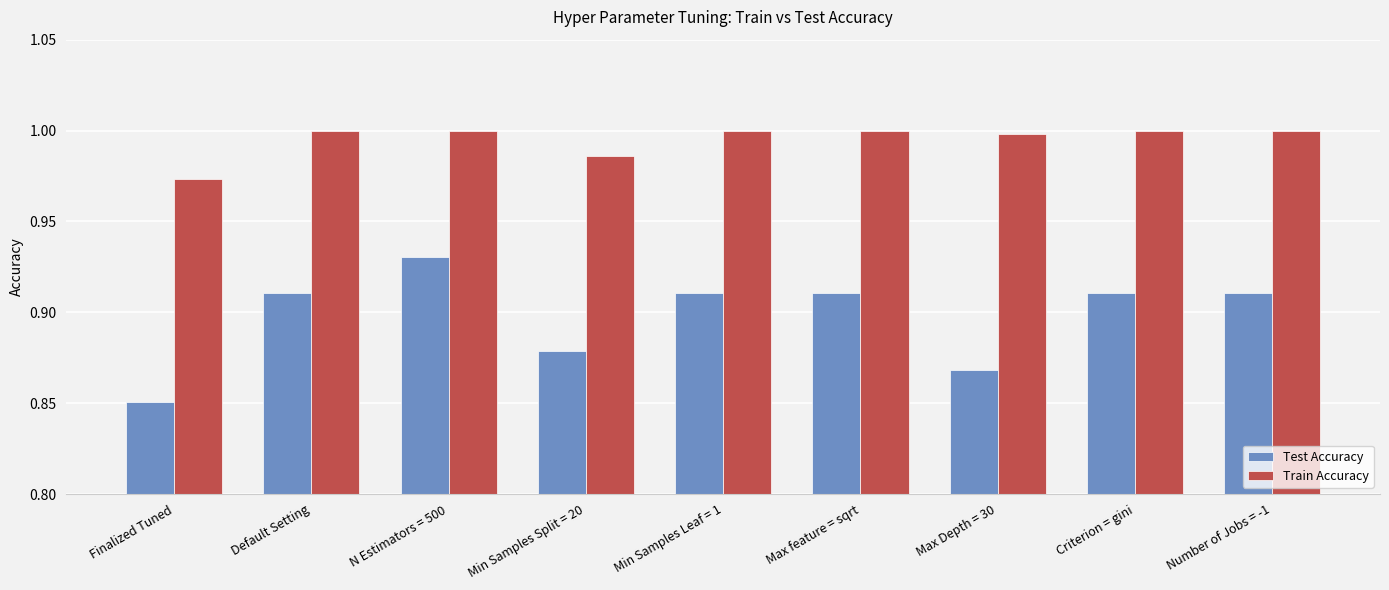

Which series changed the most between Default Setting and Max Depth = 30?

Test Accuracy